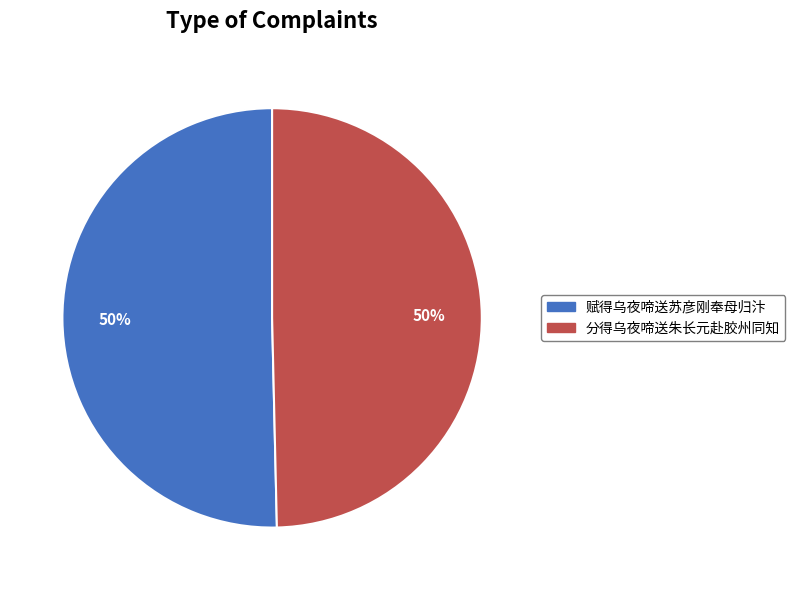

What is the ratio of the value at 分得乌夜啼送朱长元赴胶州同知 to the value at 赋得乌夜啼送苏彦刚奉母归汴?

1.0